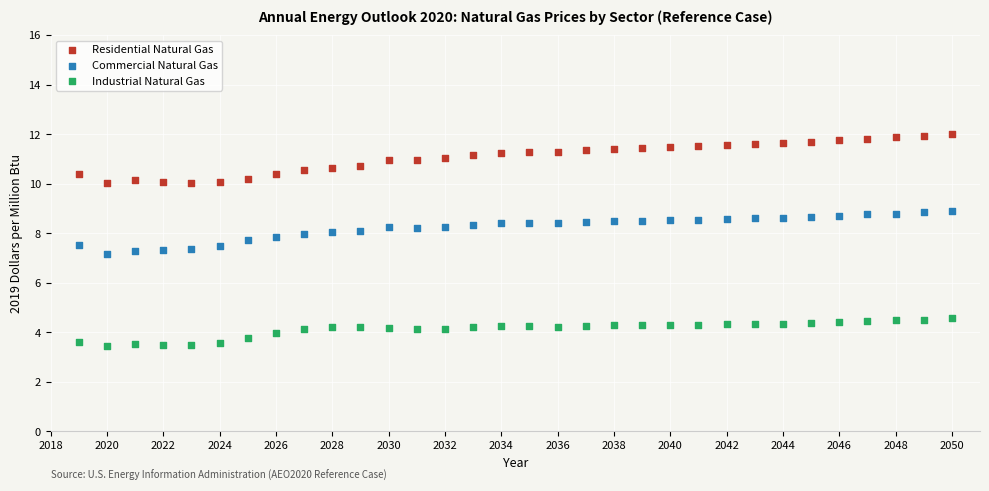

What are all the series names shown in the legend?

Residential Natural Gas, Commercial Natural Gas, Industrial Natural Gas